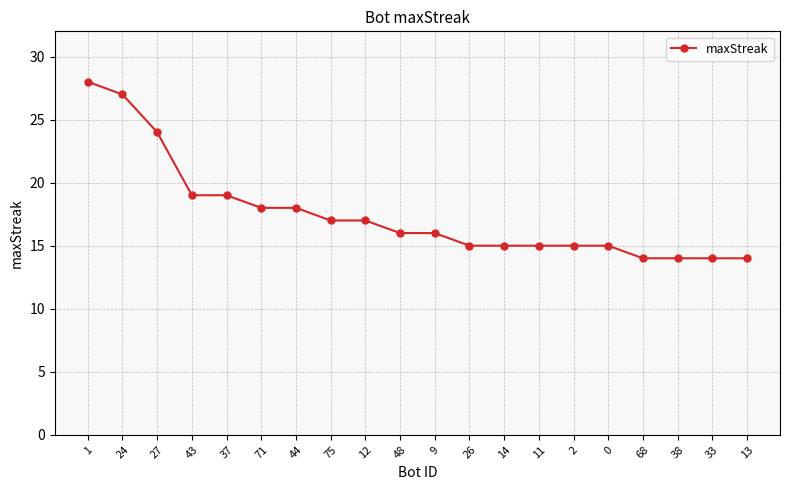

What is the maximum value shown in the chart?

28